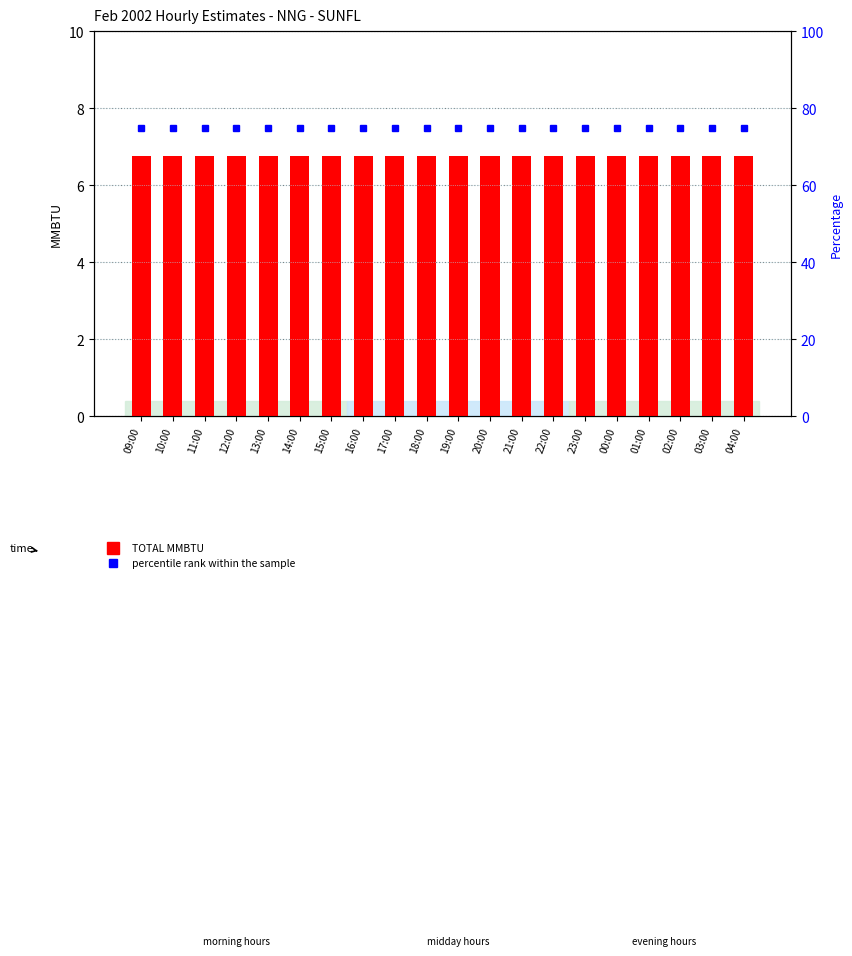

Rank the series at 11:00 from highest to lowest value.

percentile rank within the sample, TOTAL MMBTU